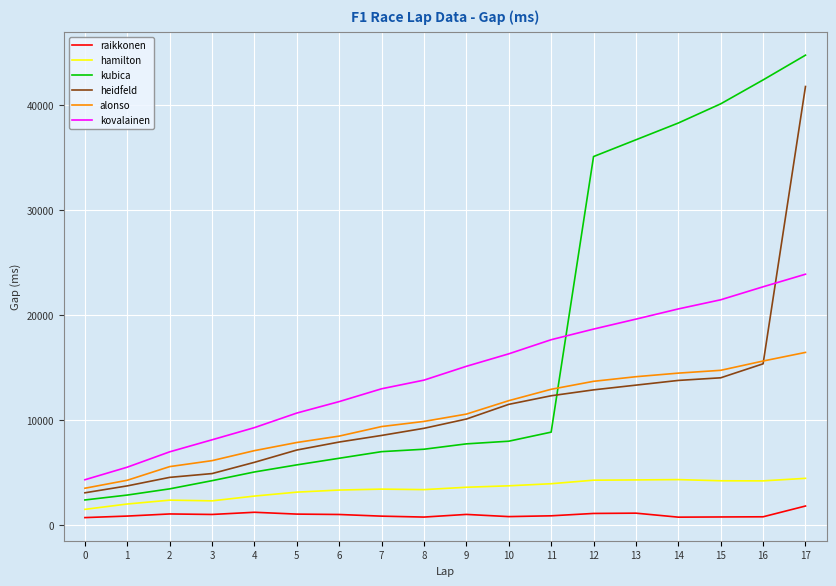

What is the spread (max minus min) of values at 10?

15493